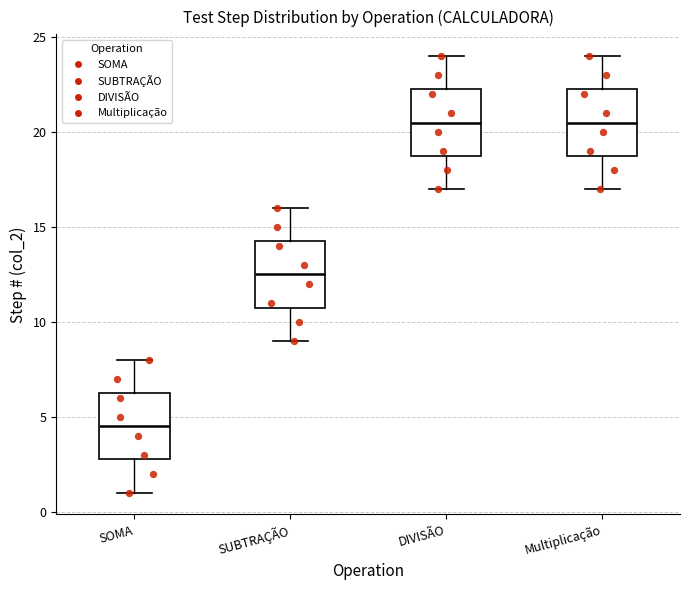

Which box has the lowest median line?

SOMA